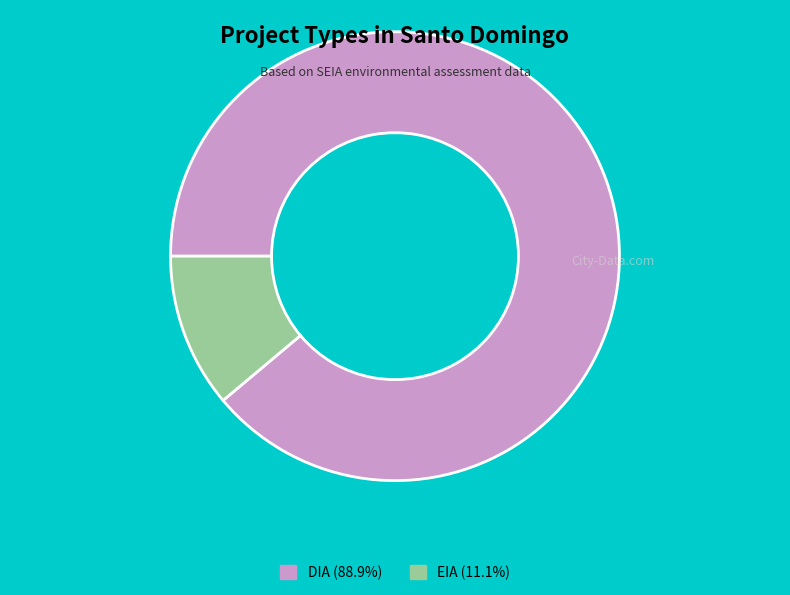

Is it true that EIA is 11% of the pie?

True